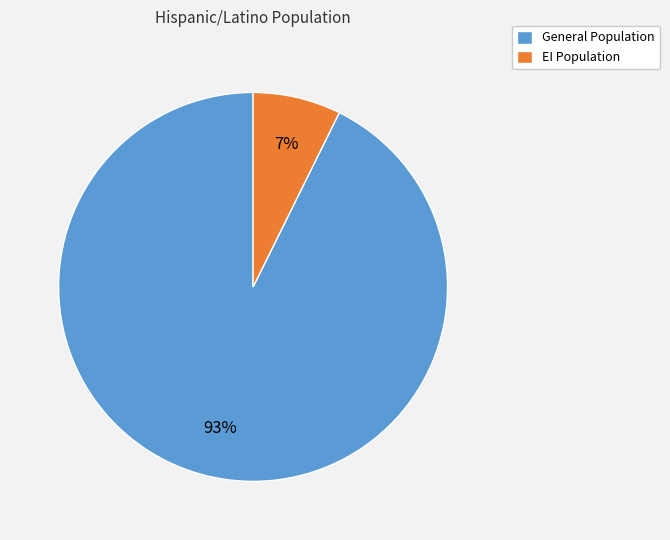

The EI Population slice represents 15% of the pie. True or false?

False